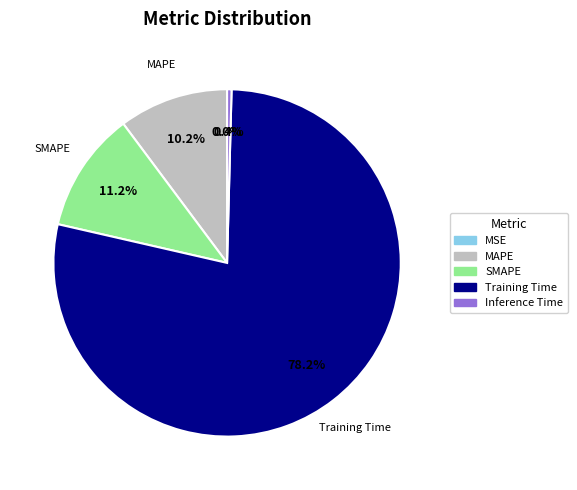

Which slice represents more than half of the pie?

Training Time